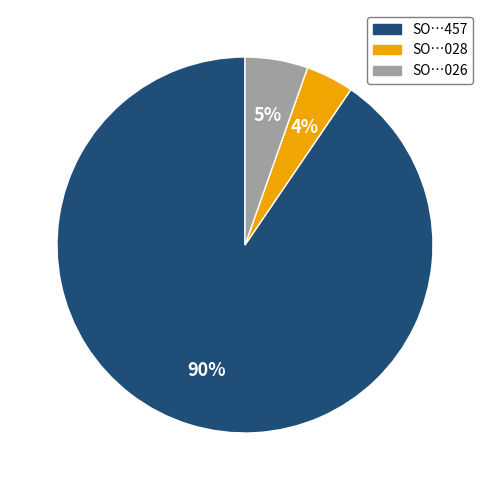

To the nearest percent, what is the average slice percentage?

33%